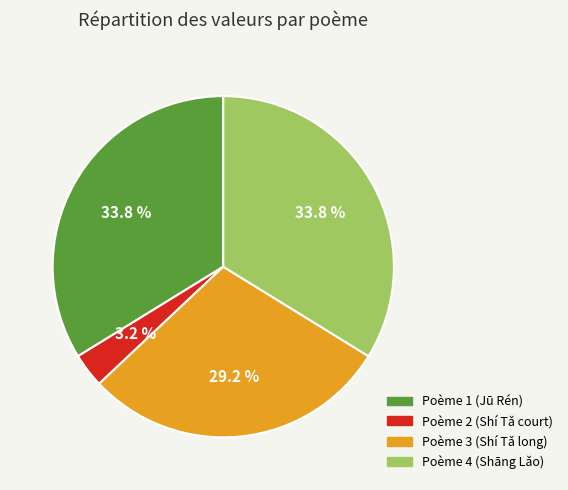

What is the ratio of the value at Poème 4 (Shāng Lǎo) to the value at Poème 1 (Jū Rén)?

1.0